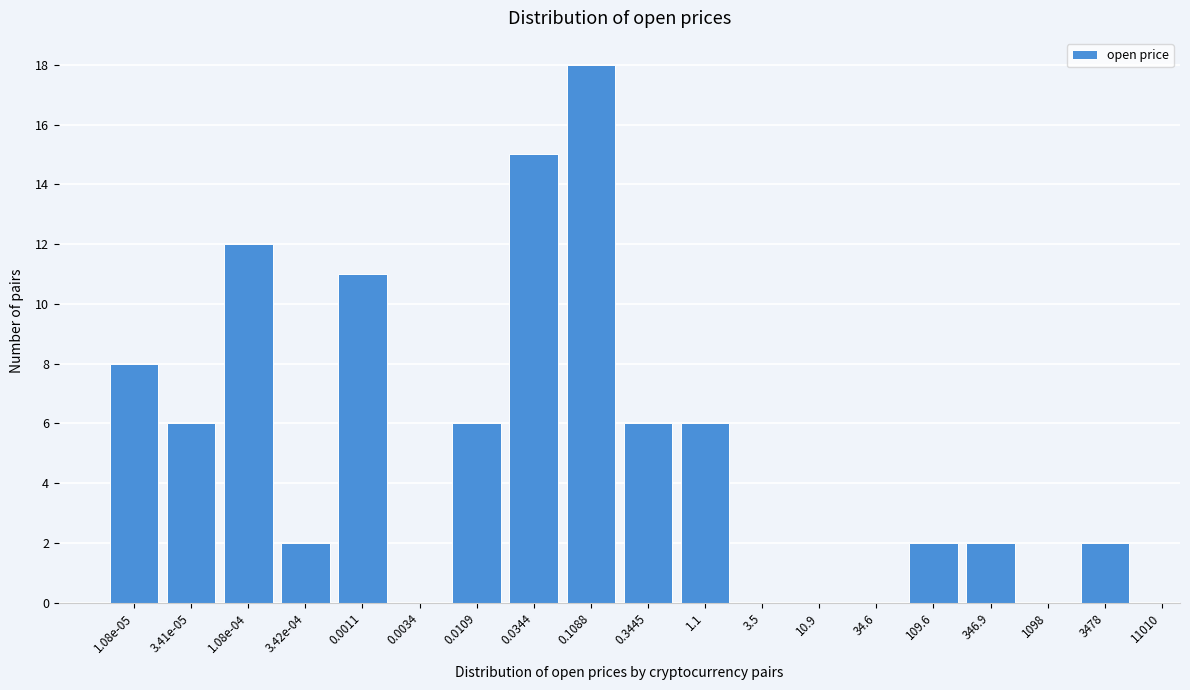

Reading left to right, transcribe all the data shown in this chart.

1.08e-05=8	3.41e-05=6	1.08e-04=12	3.42e-04=2	0.0011=11	0.0034=0	0.0109=6	0.0344=15	0.1088=18	0.3445=6	1.1=6	3.5=0	10.9=0	34.6=0	109.6=2	346.9=2	1098=0	3478=2